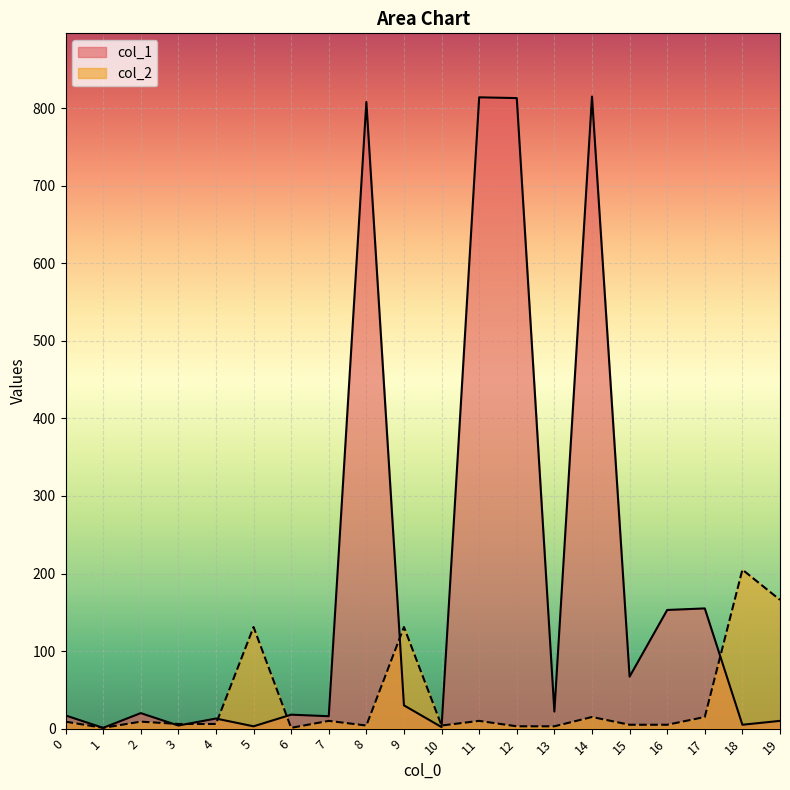

What is the difference between the second highest and second lowest values in the col_1 series?

812